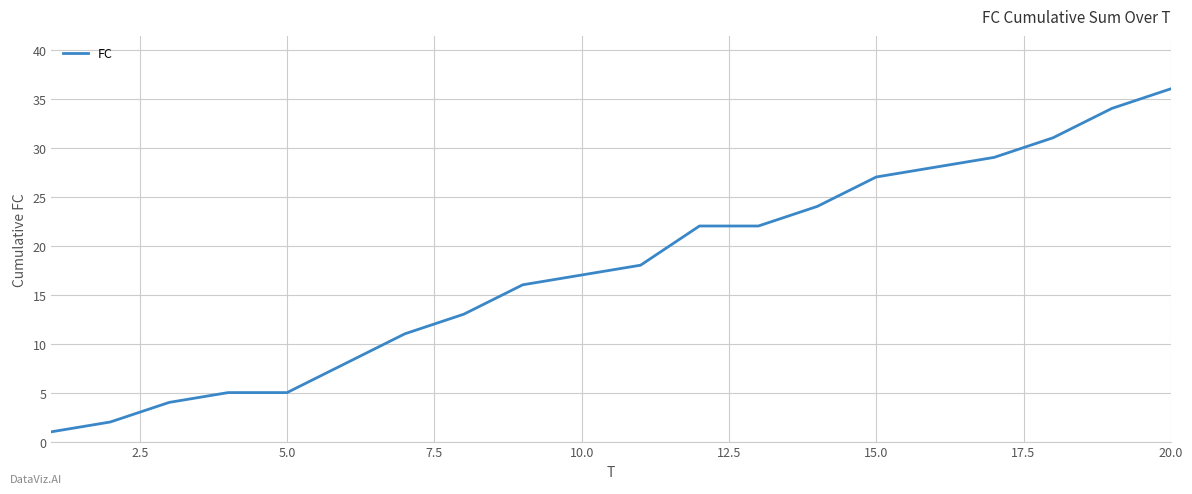

What is the maximum value shown in the chart?

36